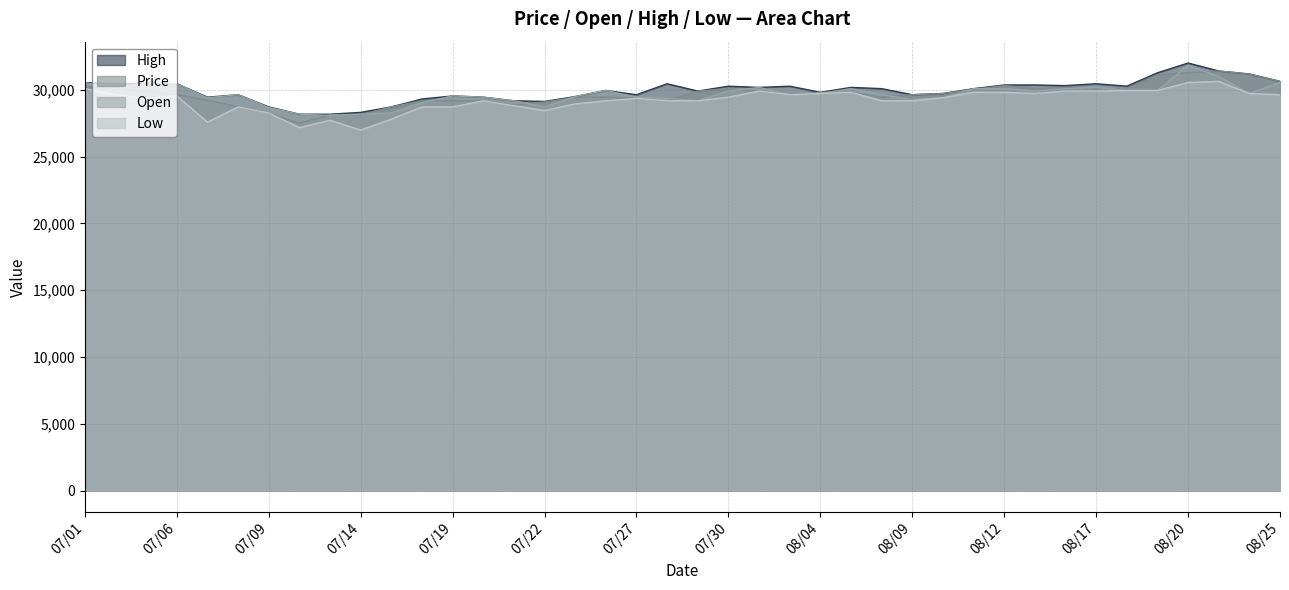

How many data points in High are less than 30081?

19